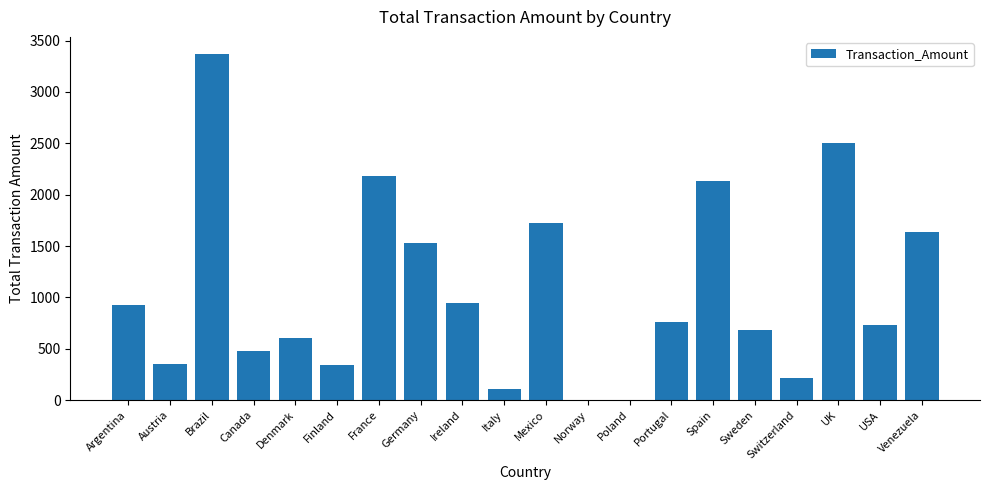

At which label does the data first exceed 764?

Argentina